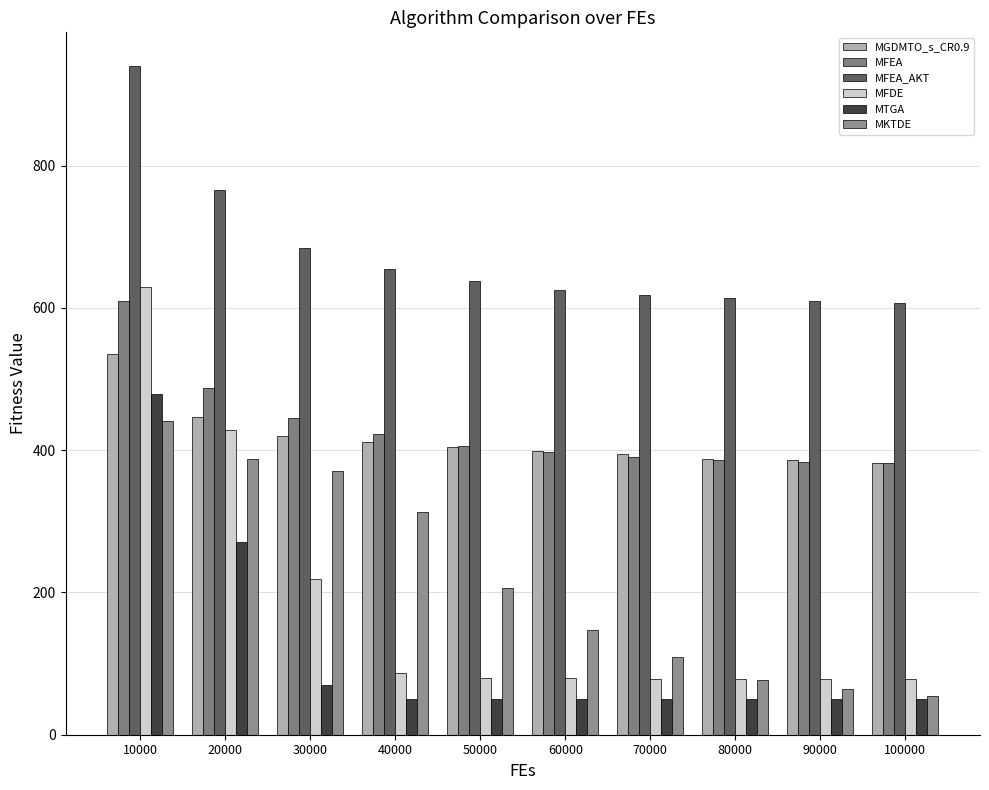

At which category is the sum across all series the highest?

10000